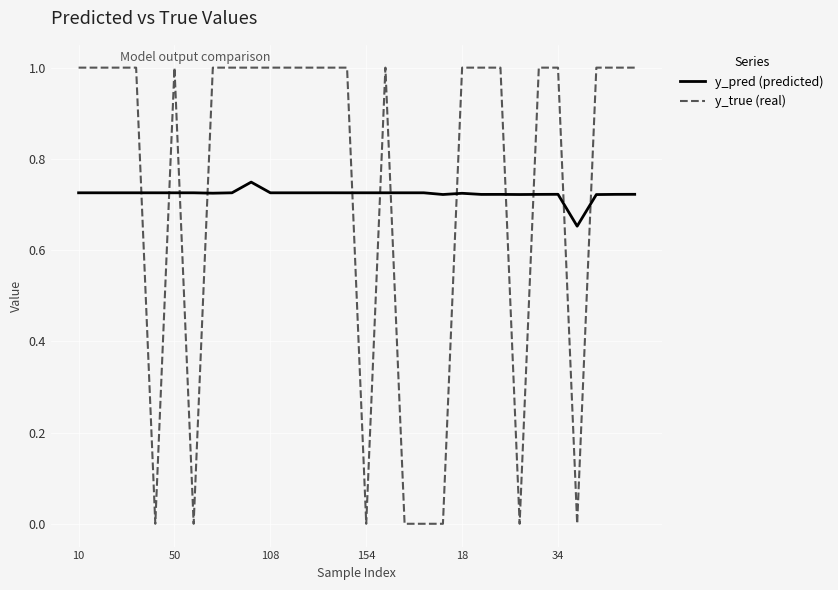

Which series has the largest range (max minus min)?

y_true (real)